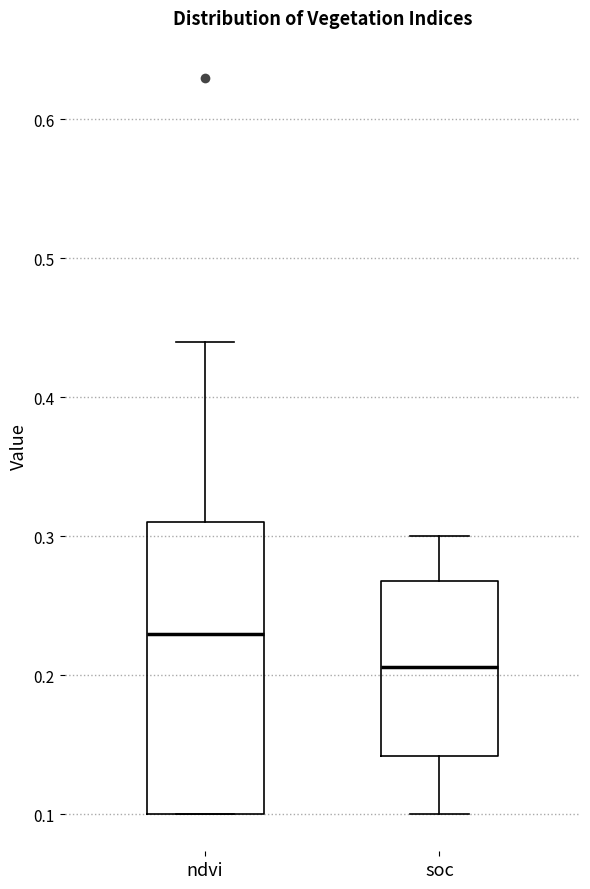

Reading left to right, transcribe this box plot: for each box, give where its median line is, the range the box spans, and where its two whiskers end, as read against the y-axis. The values are not printed on the chart, so give them approximately, as read against the axis.

ndvi: median 0.23, box 0.10 to 0.31, whiskers 0.10 to 0.44
soc: median 0.21, box 0.14 to 0.27, whiskers 0.10 to 0.30